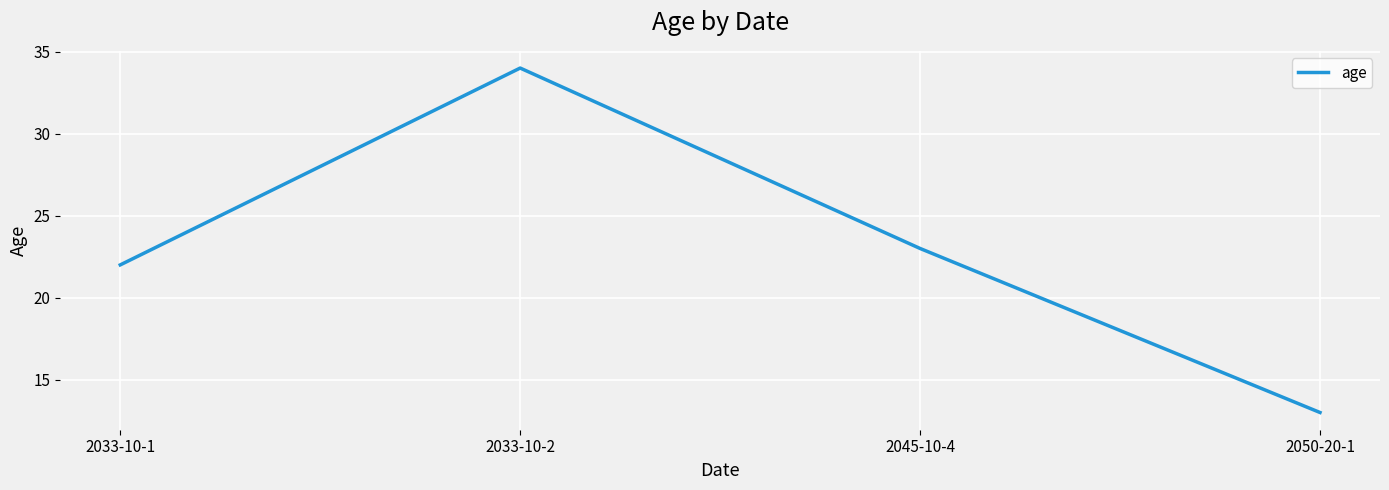

Reading right to left, list all the values displayed in this chart.

13	23	34	22